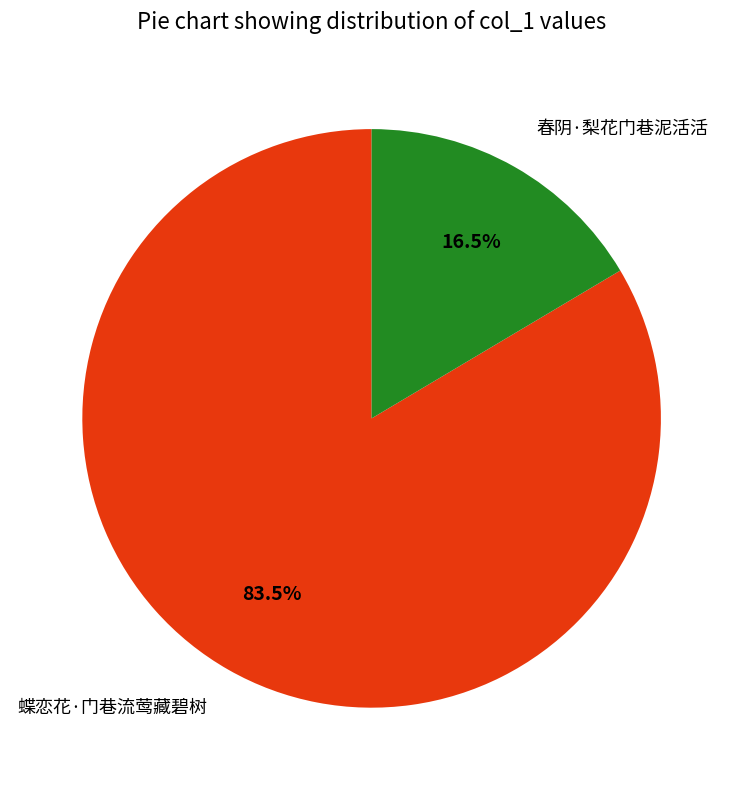

To the nearest percent, what is the combined percentage of 蝶恋花·门巷流莺藏碧树 and 春阴·梨花门巷泥活活?

100%